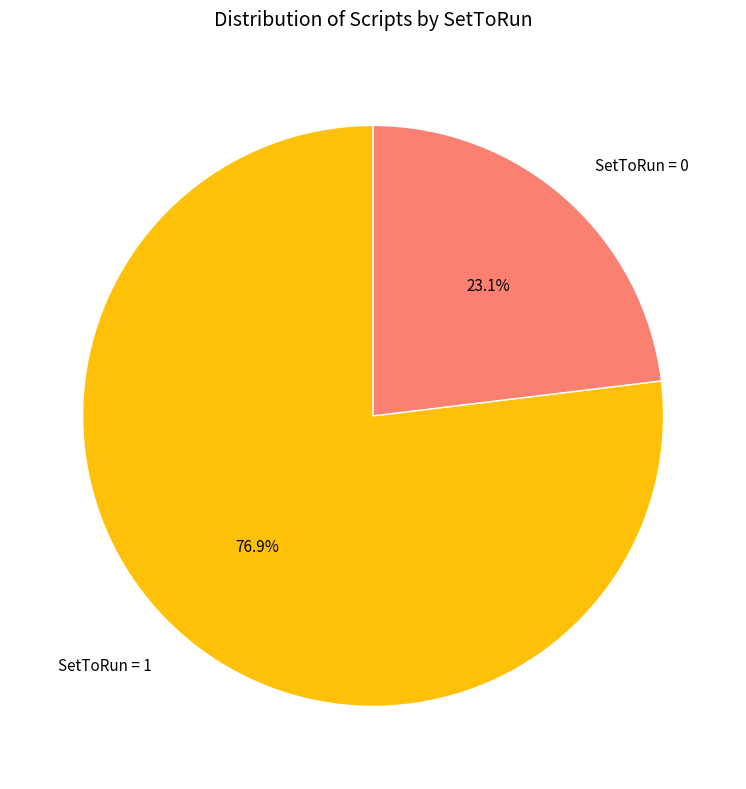

To the nearest percent, what percentage of the pie is SetToRun = 1?

77%